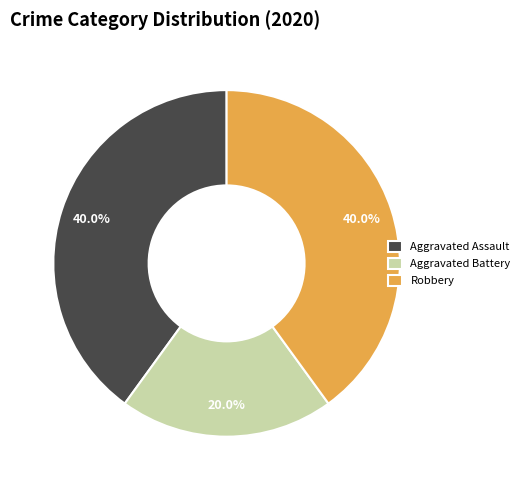

Which slice is the smallest?

Aggravated Battery